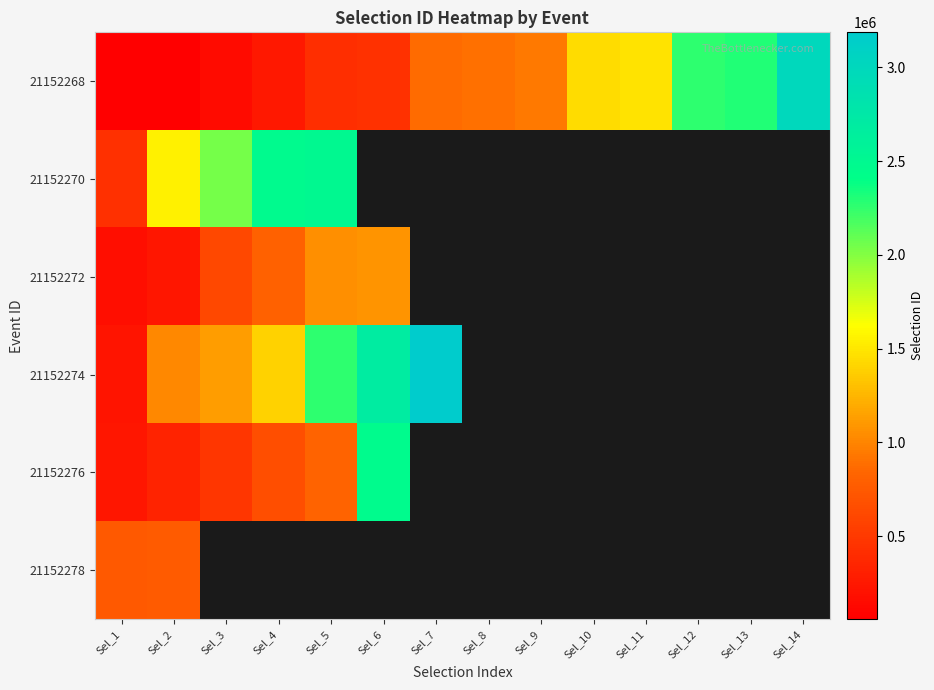

Is the value of 21152268 at Sel_7 greater than the value of 21152272 at Sel_5?

No